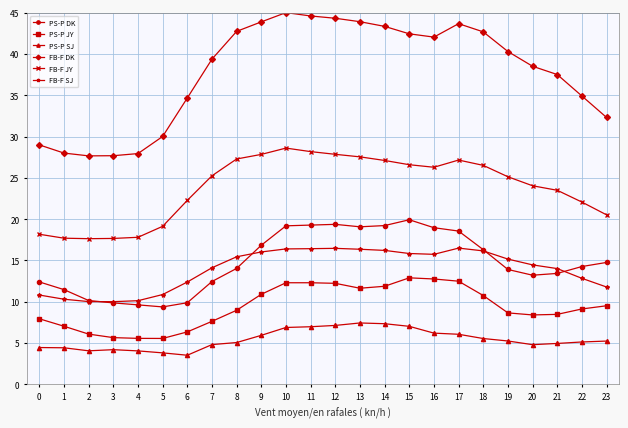

What is the smallest value displayed?

3.5